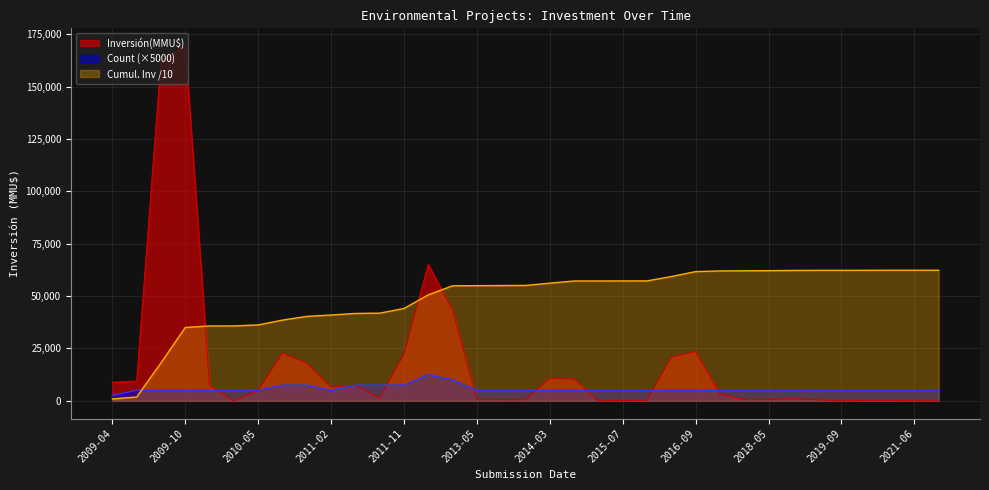

What is the highest value of the Count (×5000) series?

12500.0